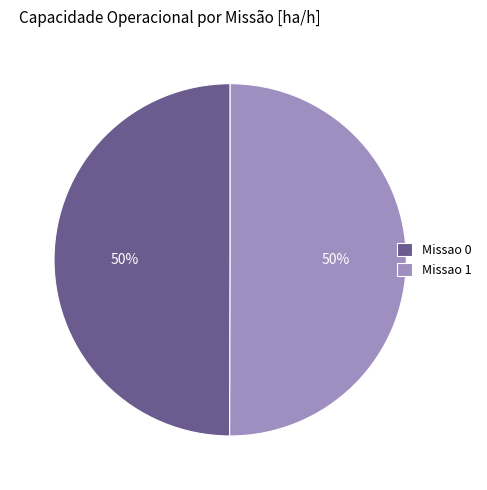

Is it true that Missao 0 is 50% of the pie?

True